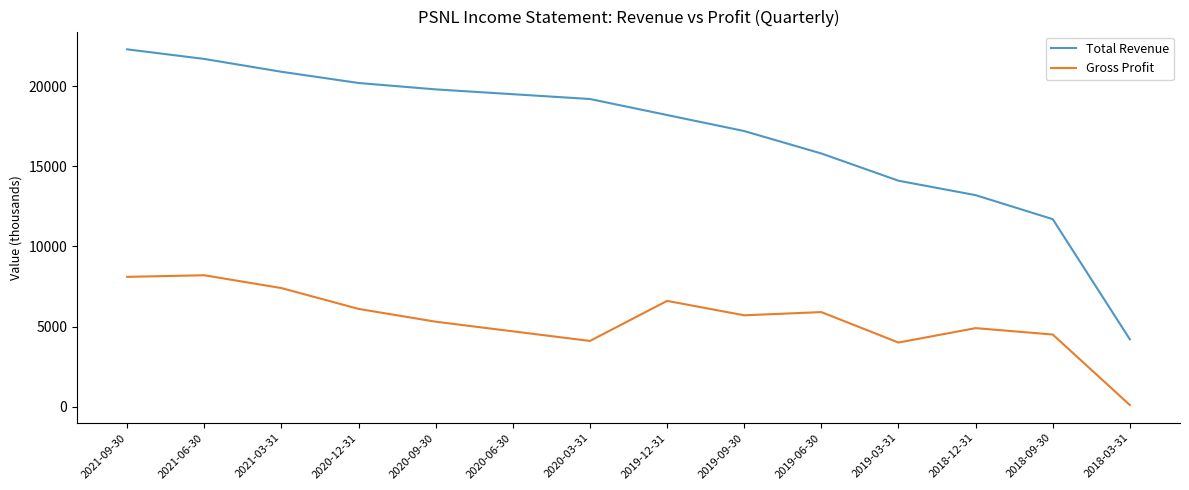

Is it true that Total Revenue equals 25944 at 2019-12-31?

False